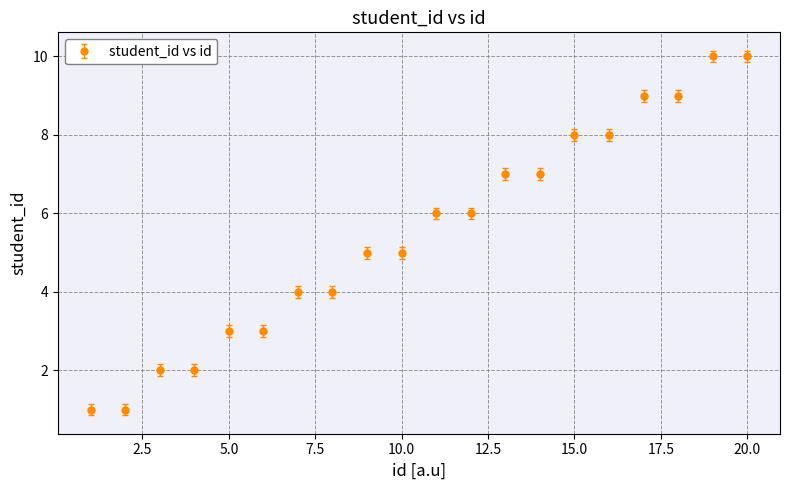

What is the value of the 12th point from the left?

6